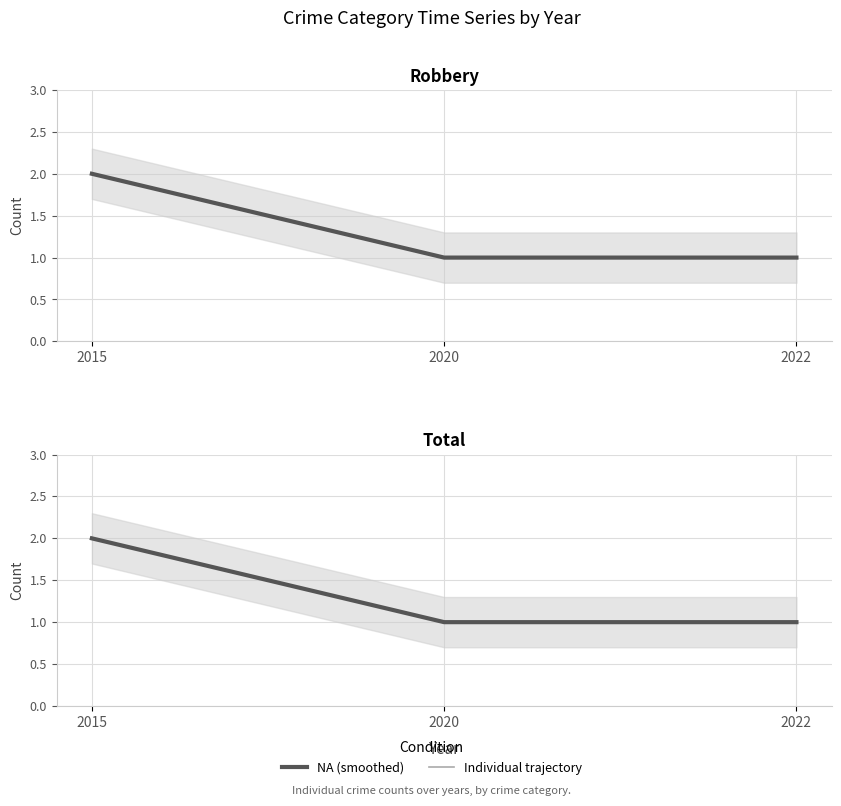

What is the maximum value shown in the chart?

2